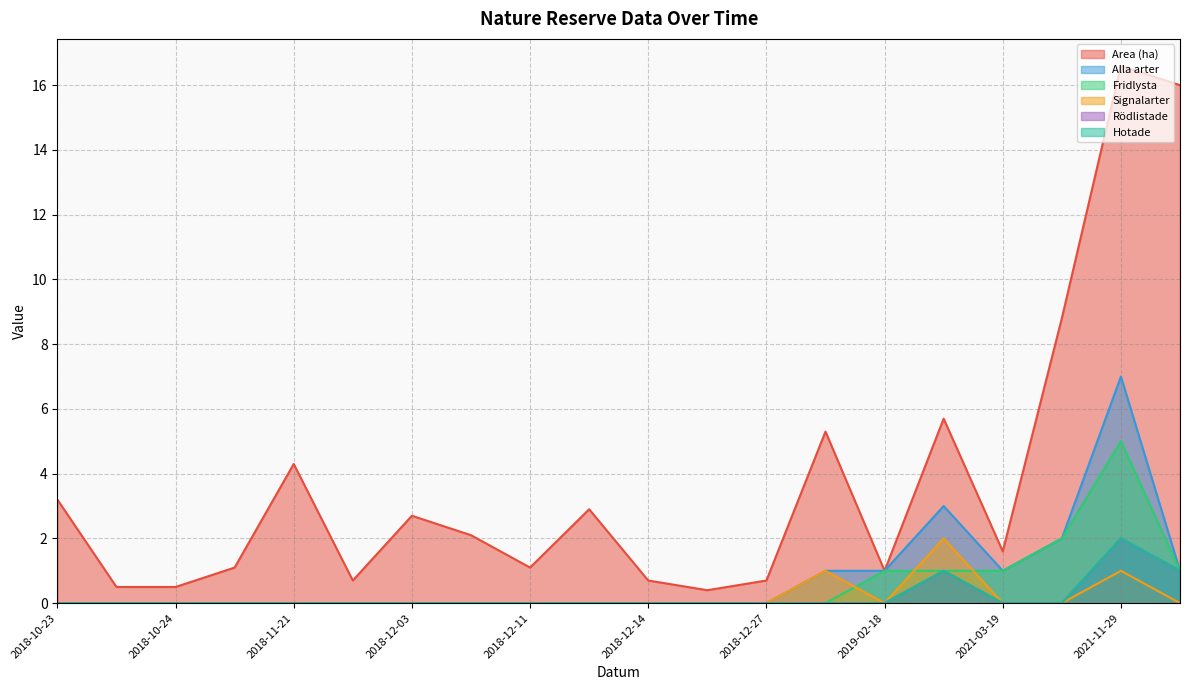

At 2018-12-14, list the series in order from smallest to largest.

Alla arter, Fridlysta, Signalarter, Rödlistade, Hotade, Area (ha)